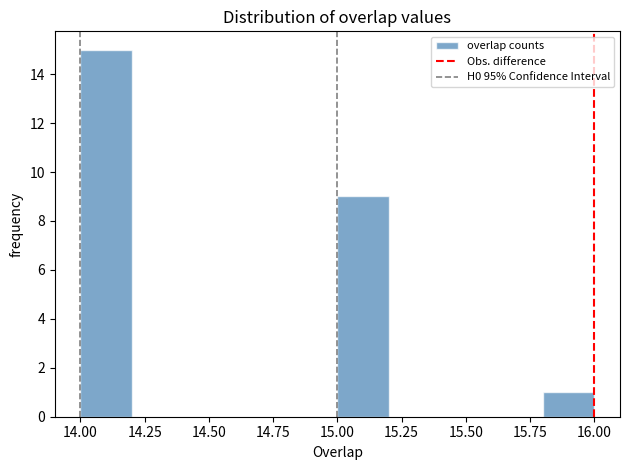

Reading left to right, list every bar in this chart as the range it spans on the x-axis followed by its height. The values are not printed on the chart, so give them approximately, as read against the axis.

14.0 to 14.2: 15
14.2 to 14.4: 0
14.4 to 14.6: 0
14.6 to 14.8: 0
14.8 to 15.0: 0
15.0 to 15.2: 9
15.2 to 15.4: 0
15.4 to 15.6: 0
15.6 to 15.8: 0
15.8 to 16.0: 1